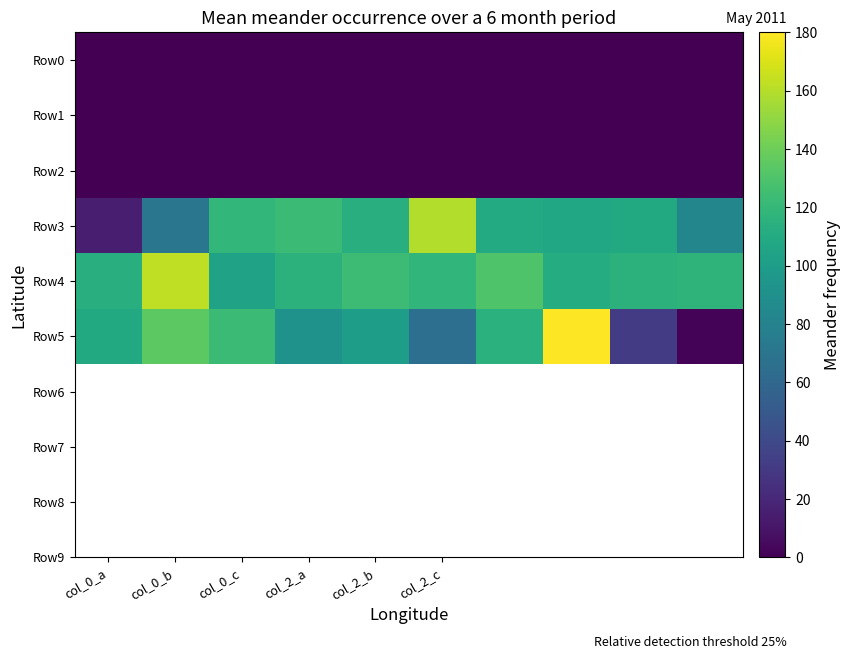

At which category is the sum across all series the highest?

7